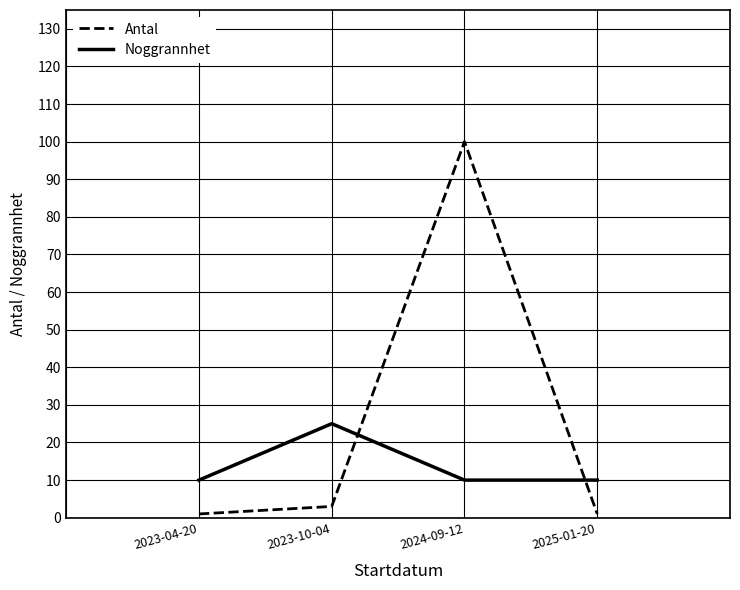

True or false: Antal has a value of 1 at 2023-04-20.

True